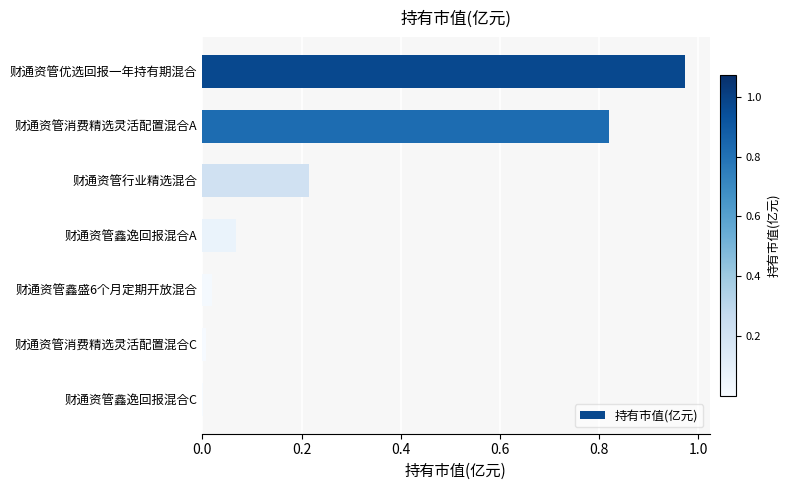

The chart shows a value of 0.0 at 财通资管鑫逸回报混合C. True or false?

True